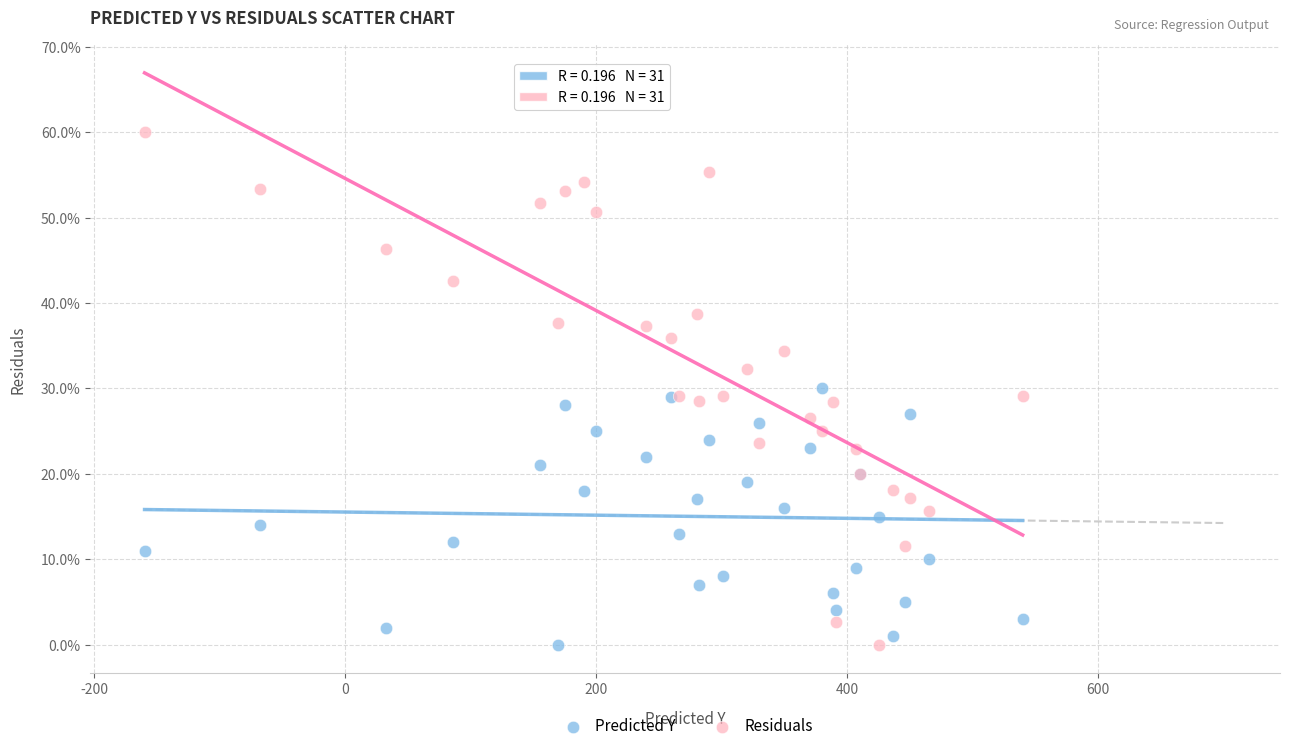

What is the X range (max minus min) for the scatter plot?

699.4